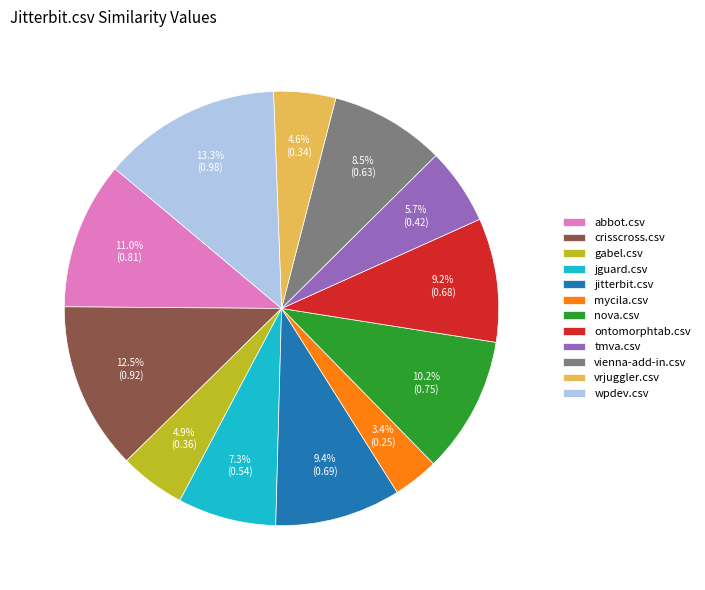

The jguard.csv slice represents 12% of the pie. True or false?

False